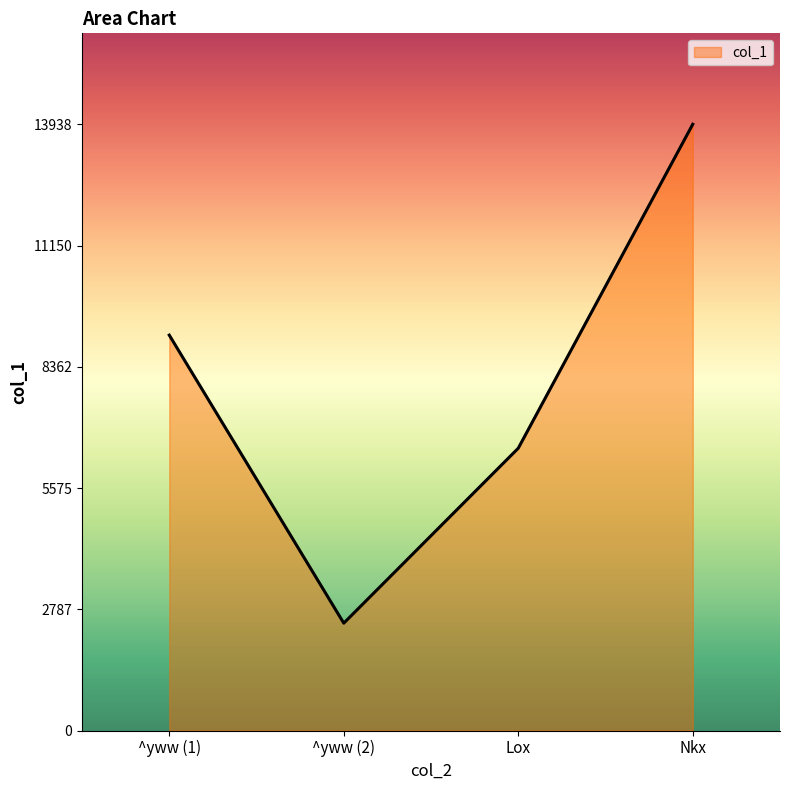

What is the difference between the values at Nkx and ^yww (2)?

11470